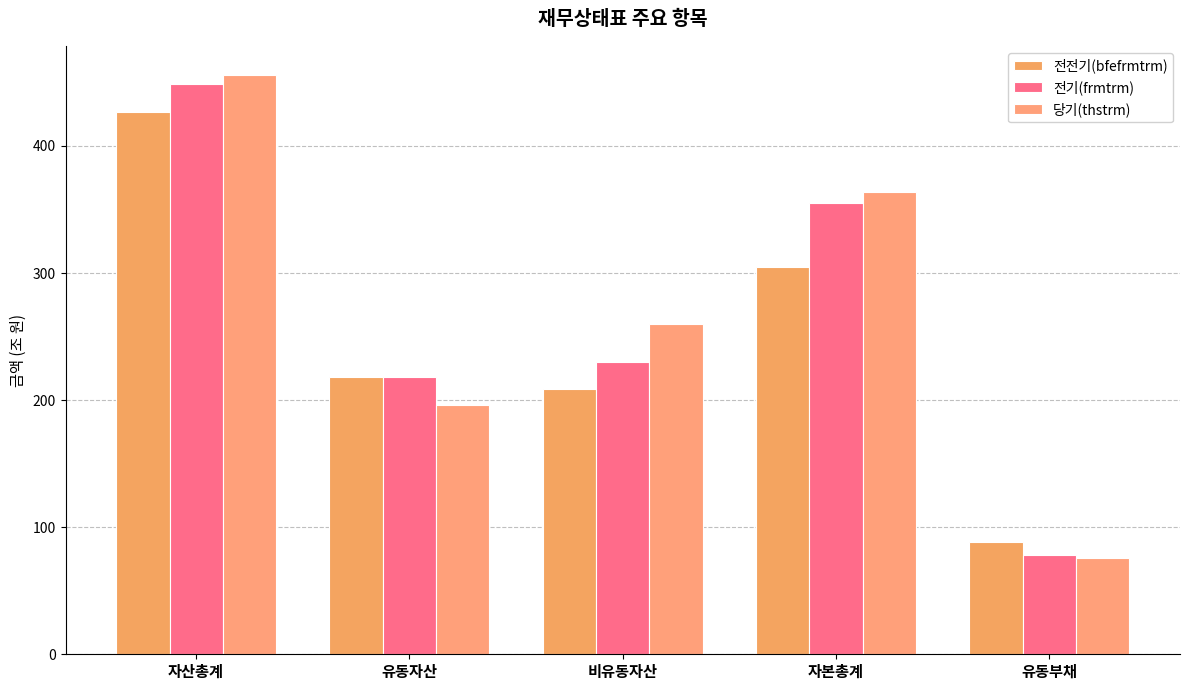

What are all the series names shown in the legend?

전전기(bfefrmtrm), 전기(frmtrm), 당기(thstrm)